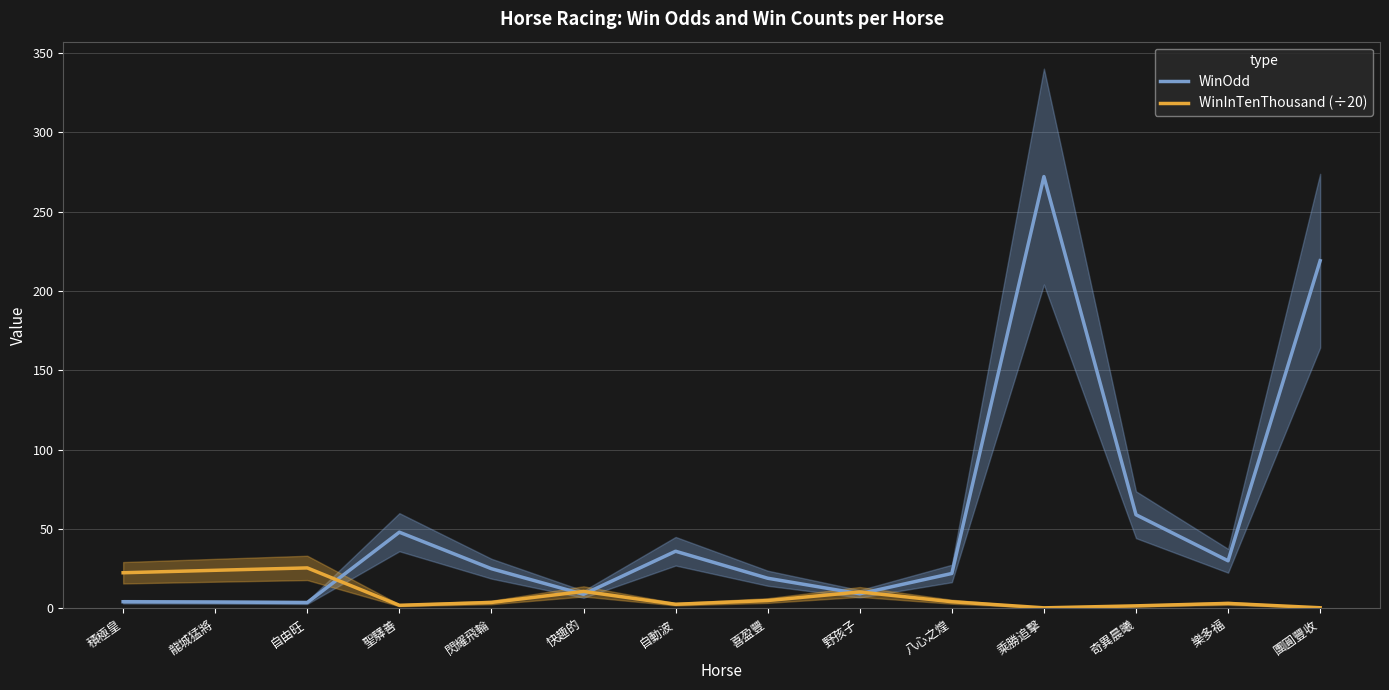

What is the difference between the maximum and minimum values in the WinOdd series?

268.3